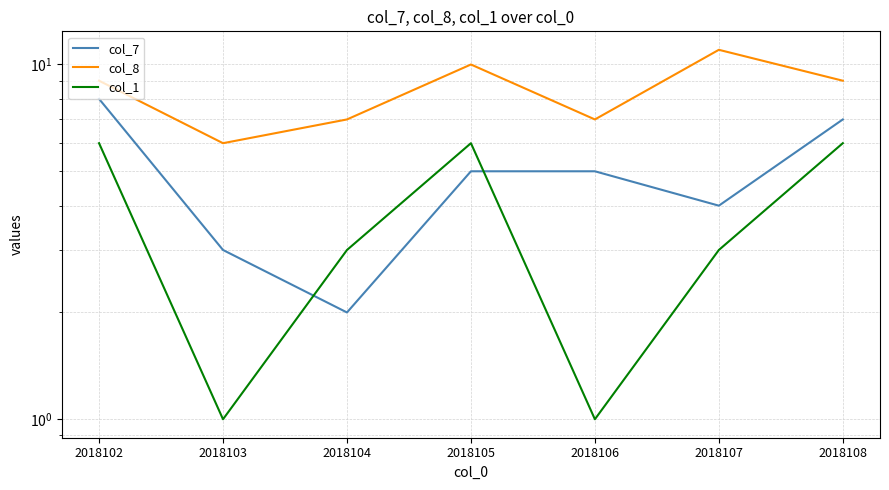

List the series in order of their peak value, highest first.

col_8, col_7, col_1